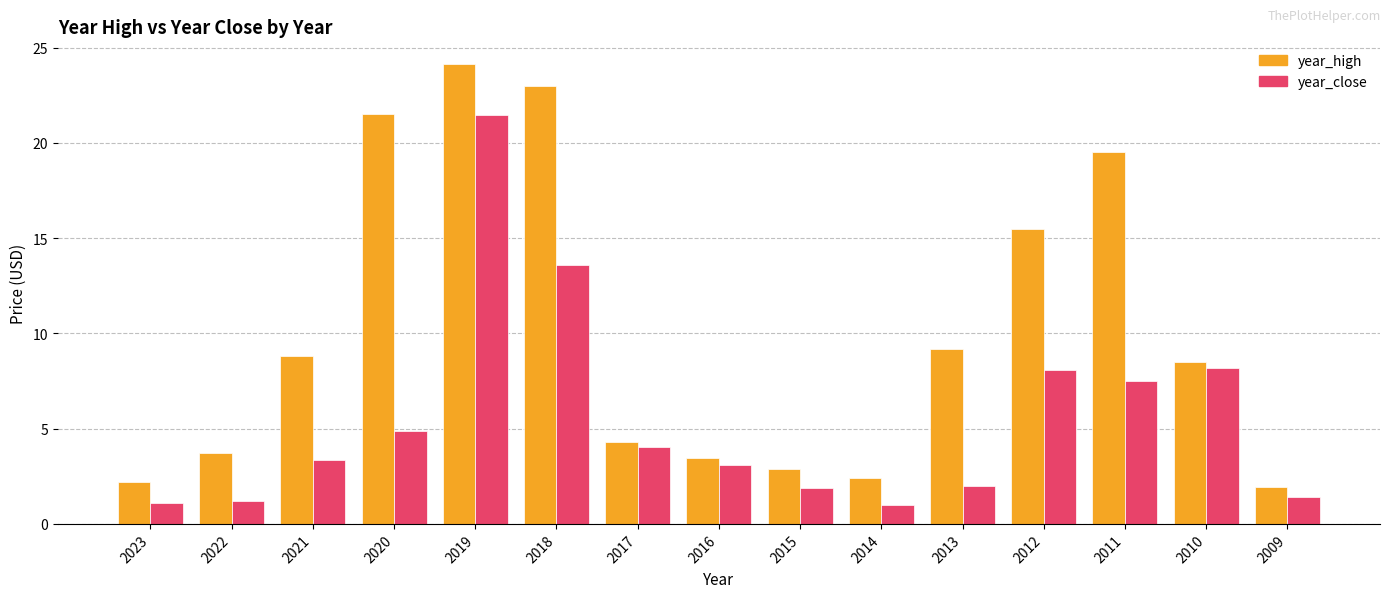

Which category has the highest value in the year_close series?

2019